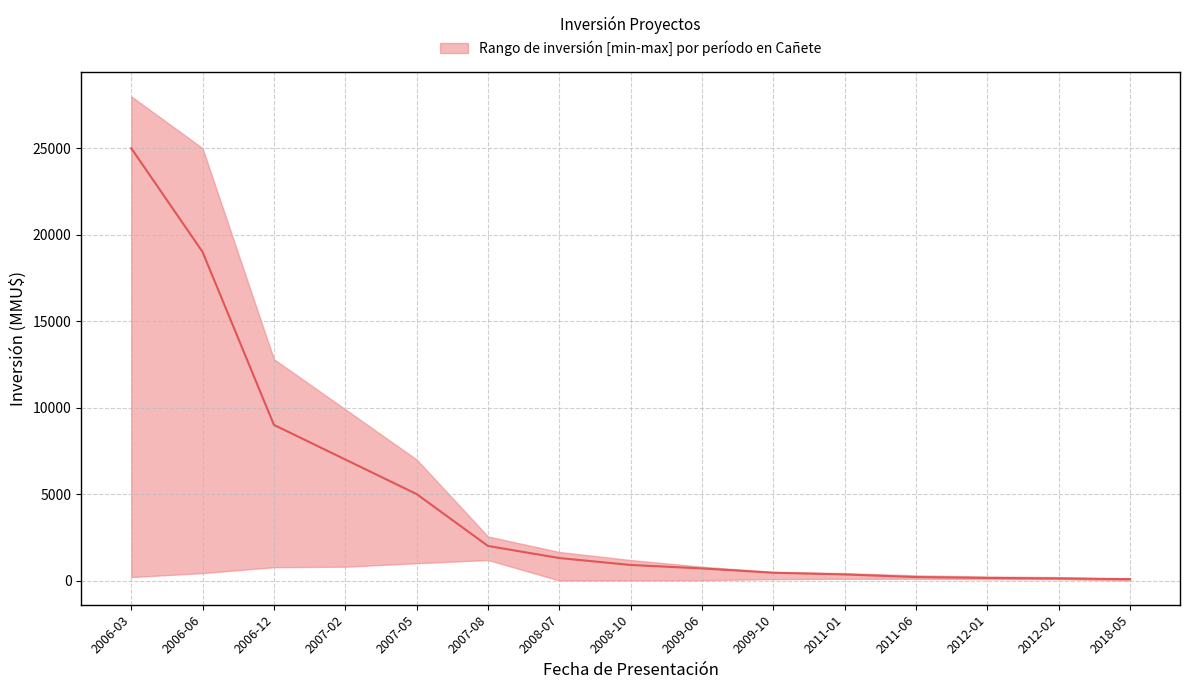

Reading right to left, what are all the values shown in this chart?

upper: 2018-05=100	2012-02=200	2012-01=234	2011-06=300	2011-01=429	2009-10=500	2009-06=800	2008-10=1186	2008-07=1650	2007-08=2550	2007-05=7000	2007-02=9903	2006-12=12800	2006-06=25000	2006-03=28000
median: 2018-05=80	2012-02=120	2012-01=150	2011-06=200	2011-01=350	2009-10=450	2009-06=700	2008-10=900	2008-07=1300	2007-08=2000	2007-05=5000	2007-02=7000	2006-12=9000	2006-06=19000	2006-03=25000
lower: 2018-05=0	2012-02=80	2012-01=80	2011-06=100	2011-01=100	2009-10=80	2009-06=22	2008-10=10	2008-07=1	2007-08=1186	2007-05=1000	2007-02=800	2006-12=770	2006-06=429	2006-03=200